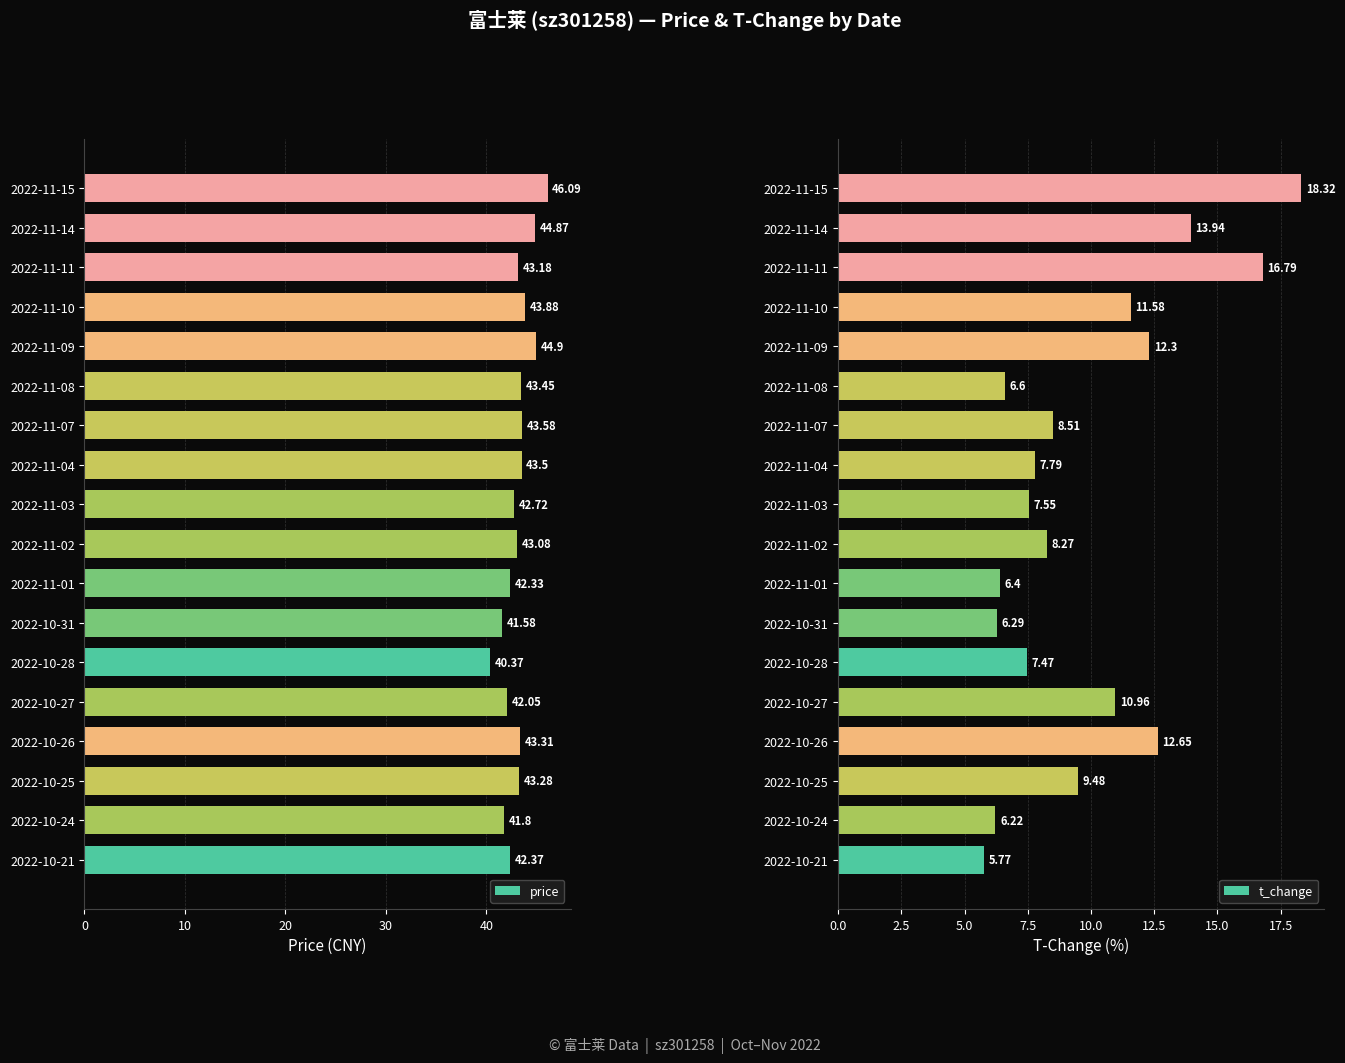

What is the average value of the t_change series?

9.8